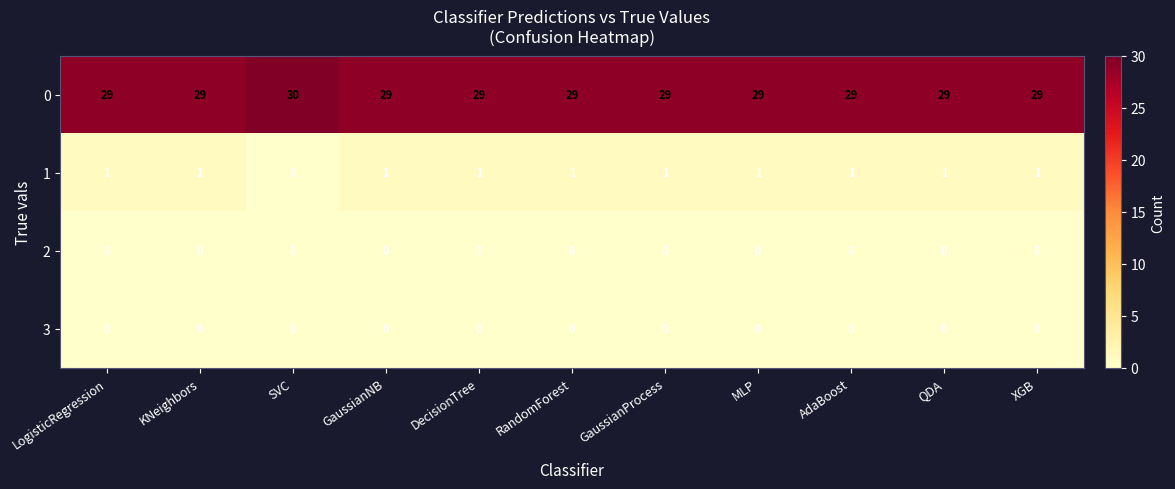

Is it true that 1 equals 1 at AdaBoost?

True